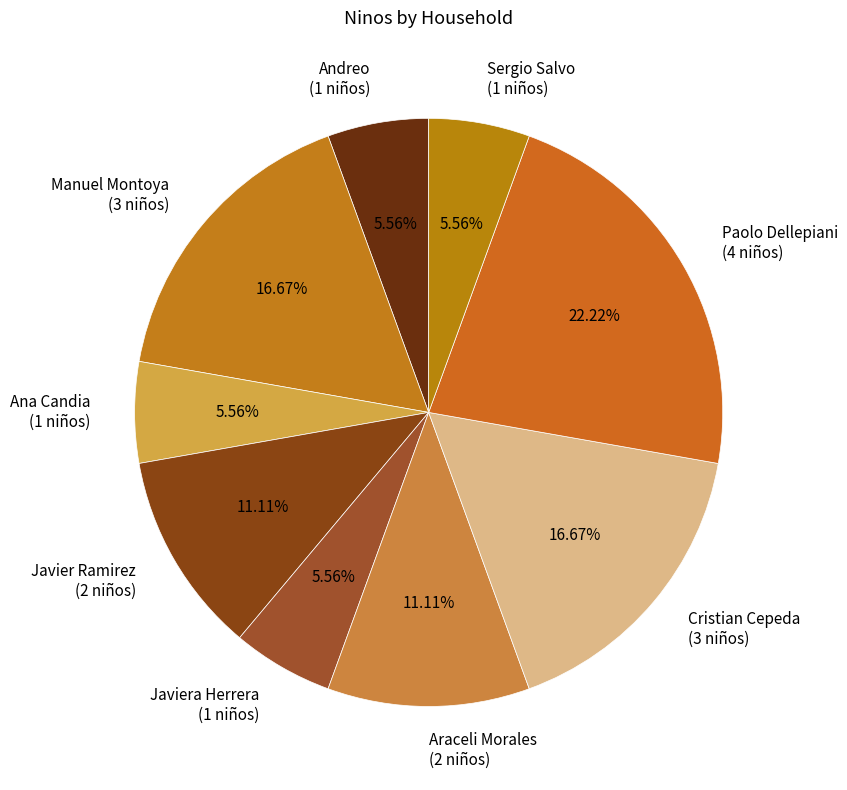

Do Manuel Montoya (3 niños) and Sergio Salvo (1 niños) together represent more than half of the pie?

No